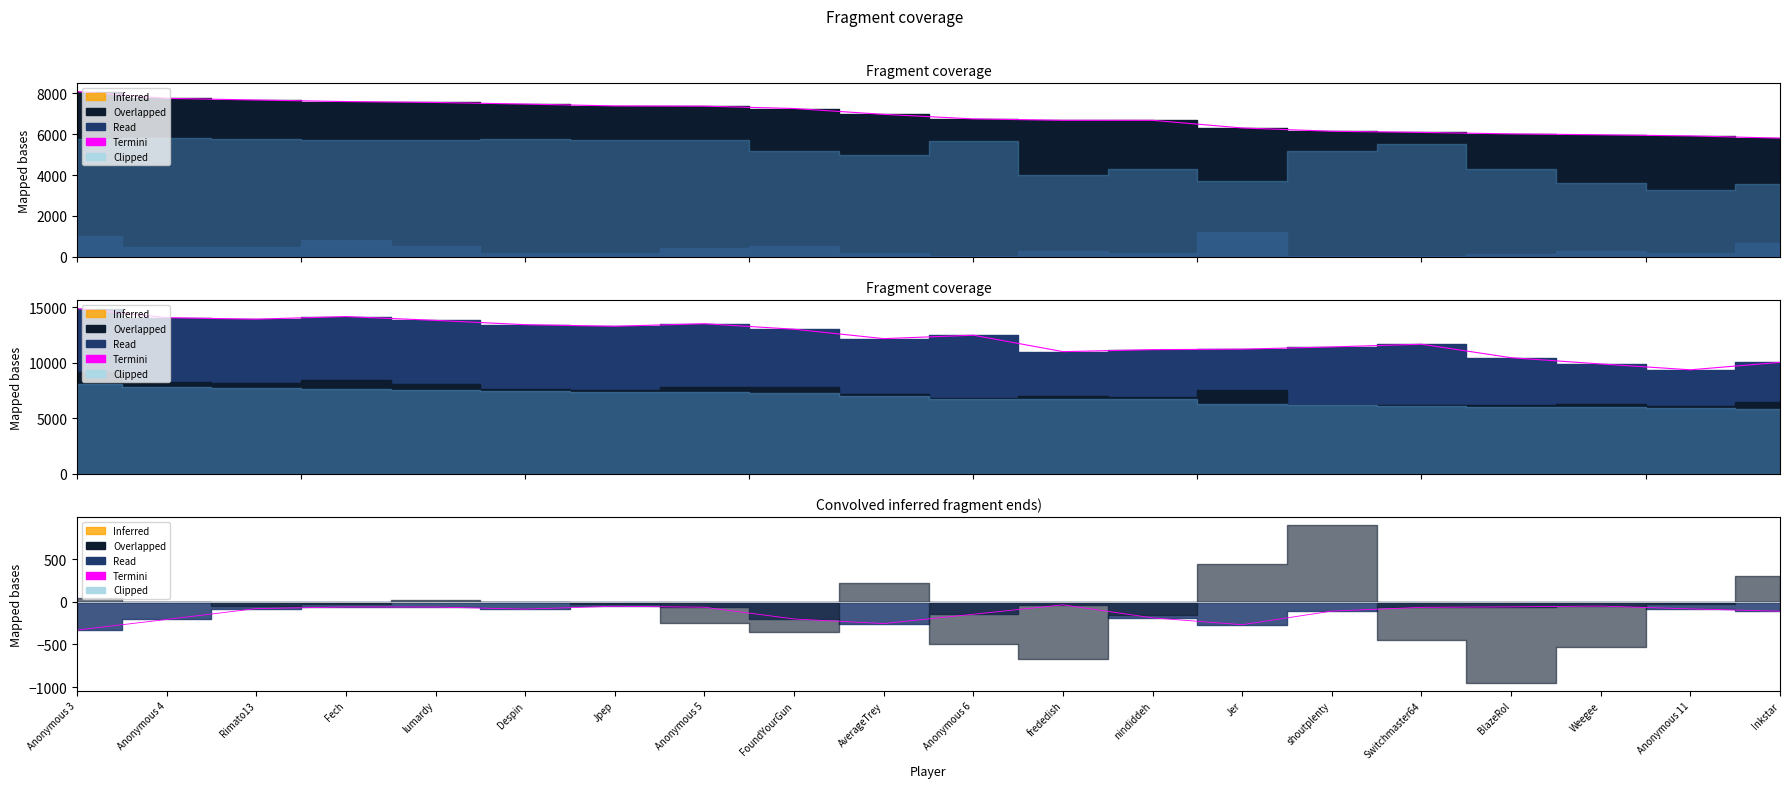

True or false: there are more than 1 points higher than both neighbors.

True